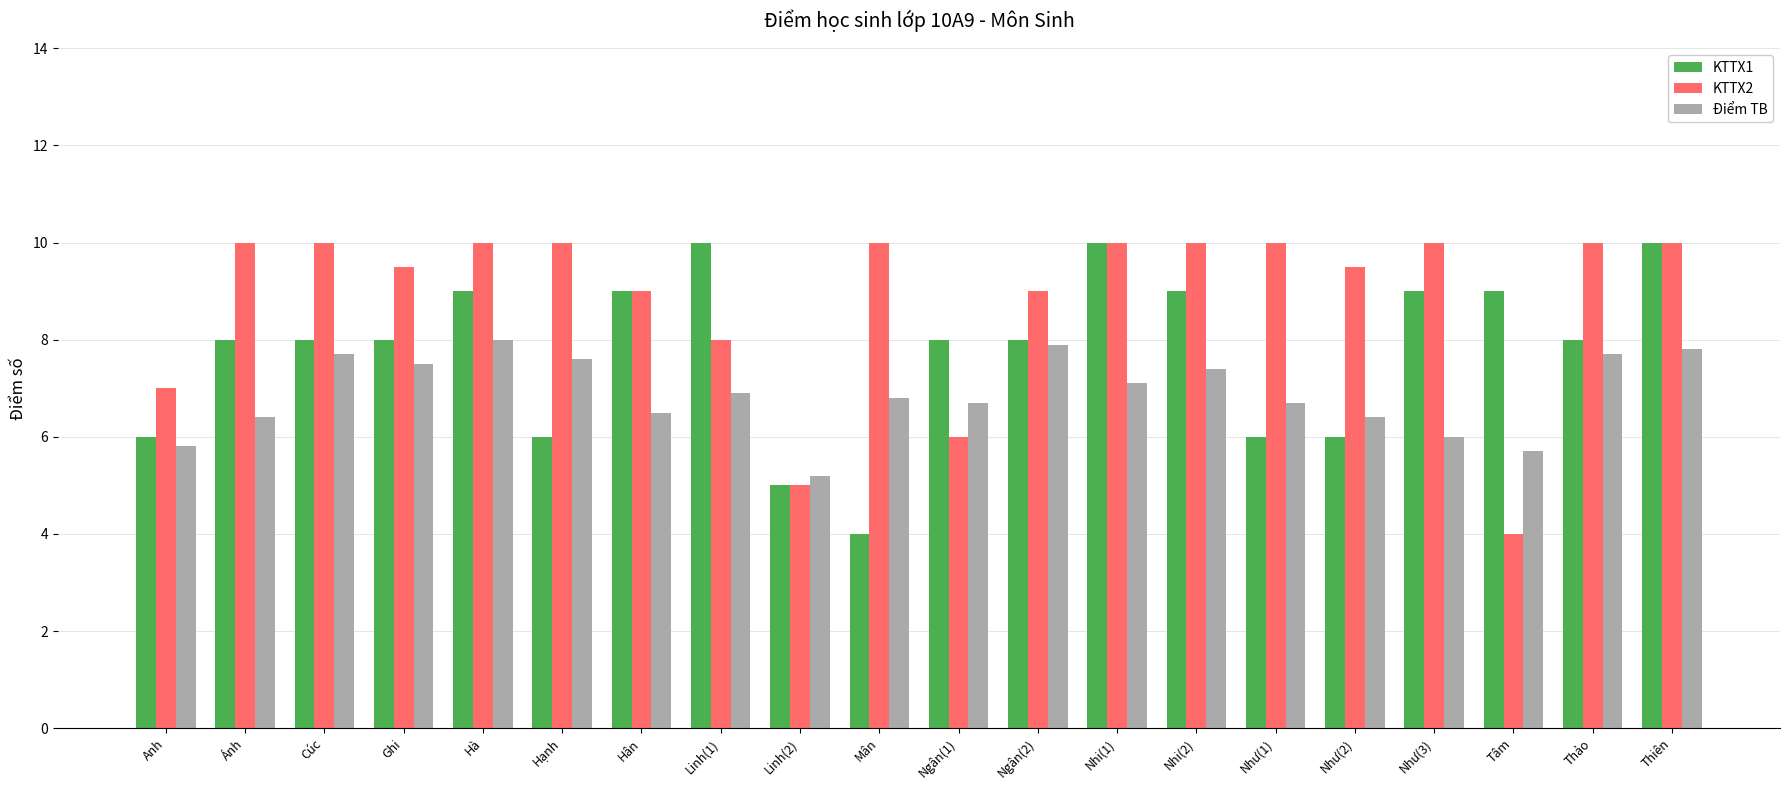

Reading right to left, extract all data points from this chart.

KTTX1: 10.0	8.0	9.0	9.0	6.0	6.0	9.0	10.0	8.0	8.0	4.0	5.0	10.0	9.0	6.0	9.0	8.0	8.0	8.0	6.0
KTTX2: 10.0	10.0	4.0	10.0	9.5	10.0	10.0	10.0	9.0	6.0	10.0	5.0	8.0	9.0	10.0	10.0	9.5	10.0	10.0	7.0
Điểm TB: 7.8	7.7	5.7	6.0	6.4	6.7	7.4	7.1	7.9	6.7	6.8	5.2	6.9	6.5	7.6	8.0	7.5	7.7	6.4	5.8